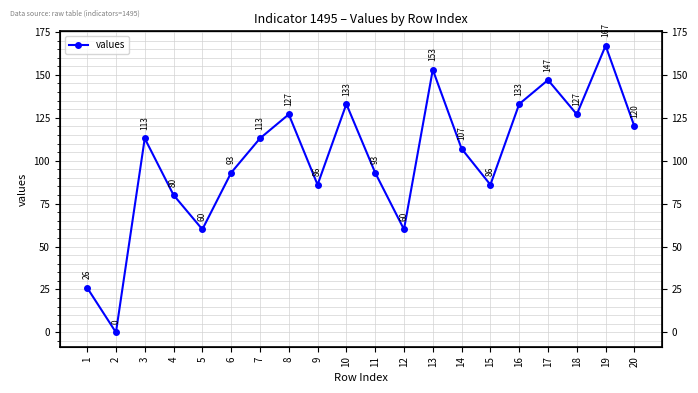

True or false: the data shows 120 at 20.

True